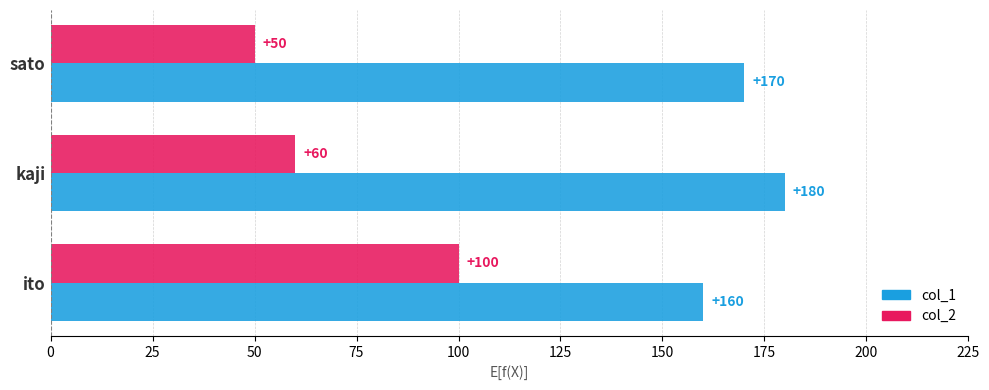

What is the average value of the col_1 series?

170